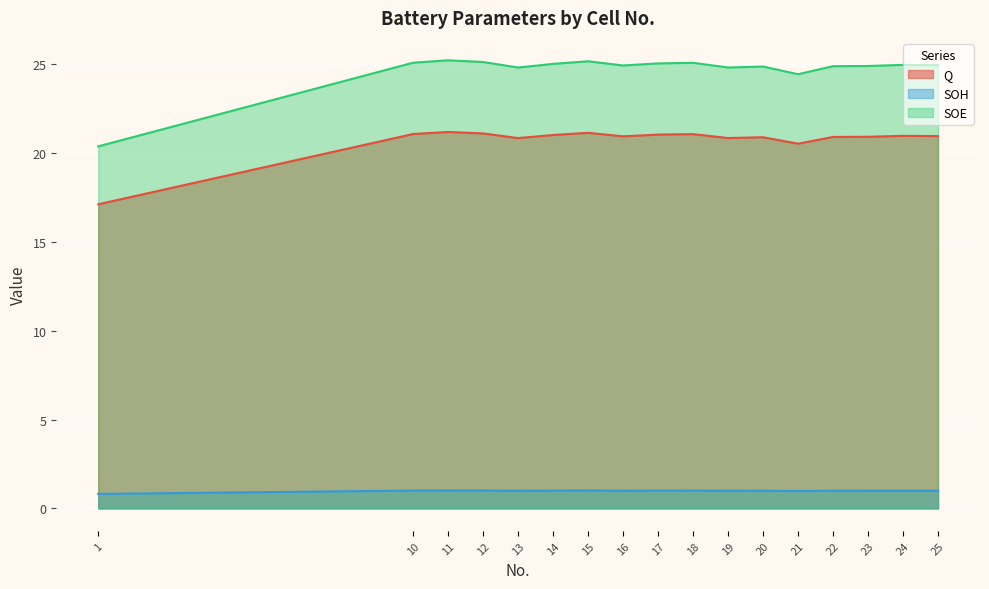

Rank the series at 14 from highest to lowest value.

SOE, Q, SOH